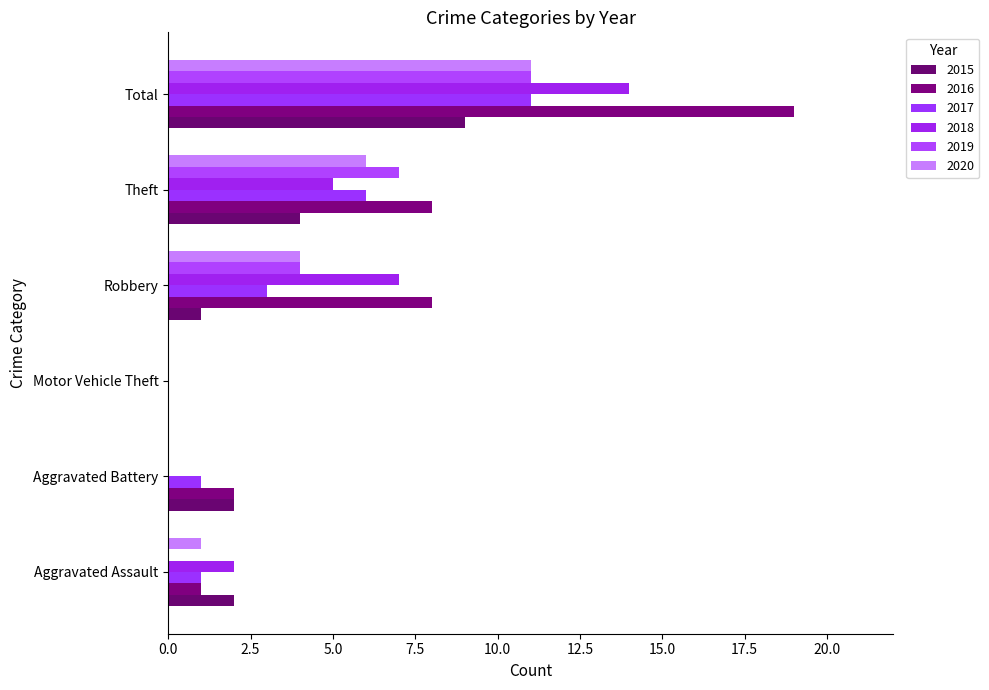

Reading left to right, list all the values displayed in this chart.

2015: Aggravated Assault=2	Aggravated Battery=2	Motor Vehicle Theft=0	Robbery=1	Theft=4	Total=9
2016: Aggravated Assault=1	Aggravated Battery=2	Motor Vehicle Theft=0	Robbery=8	Theft=8	Total=19
2017: Aggravated Assault=1	Aggravated Battery=1	Motor Vehicle Theft=0	Robbery=3	Theft=6	Total=11
2018: Aggravated Assault=2	Aggravated Battery=0	Motor Vehicle Theft=0	Robbery=7	Theft=5	Total=14
2019: Aggravated Assault=0	Aggravated Battery=0	Motor Vehicle Theft=0	Robbery=4	Theft=7	Total=11
2020: Aggravated Assault=1	Aggravated Battery=0	Motor Vehicle Theft=0	Robbery=4	Theft=6	Total=11